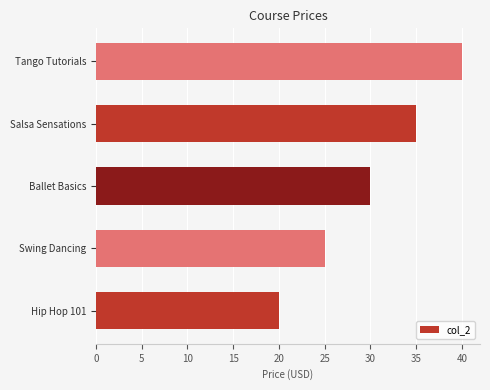

How many values exceed 29?

3